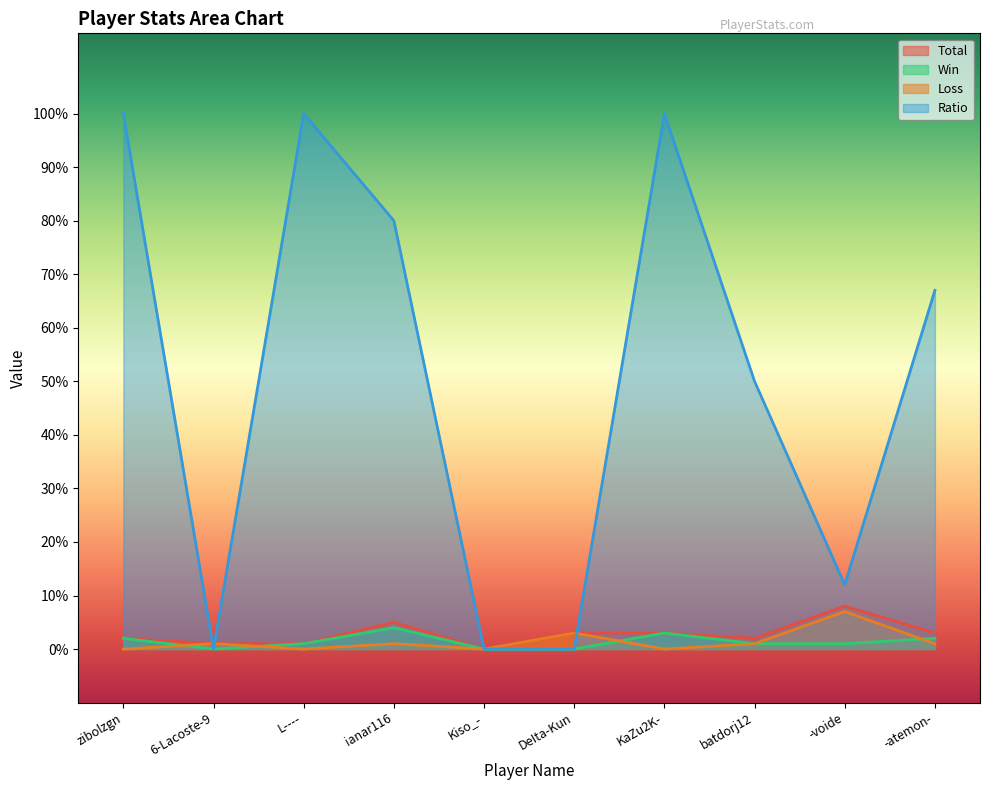

Which has a higher value, L---- or -voide?

-voide